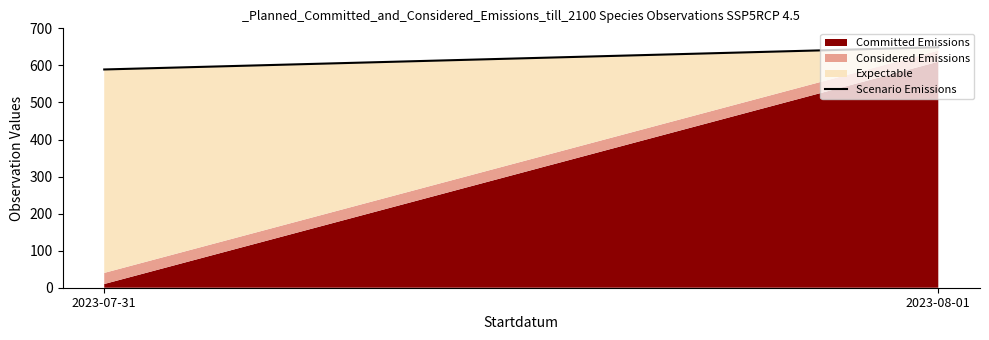

The chart shows a value of 799 at 2023-07-31. True or false?

False